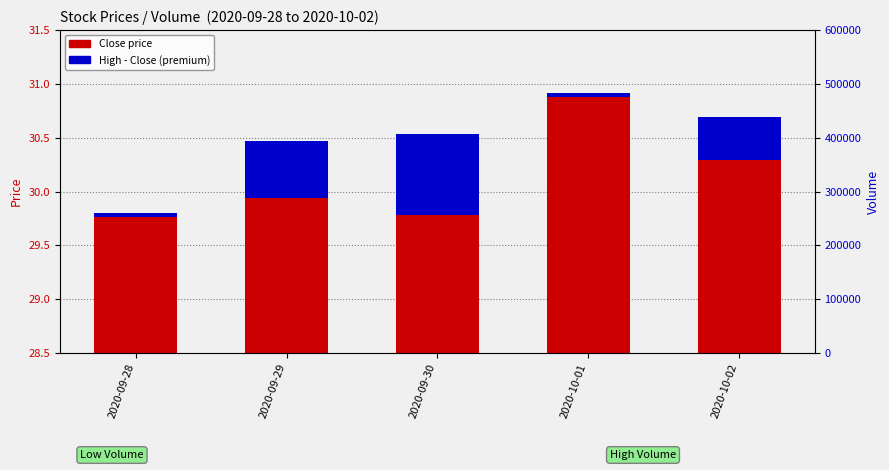

Rank the series by their average value, from lowest to highest.

High - Close, Close